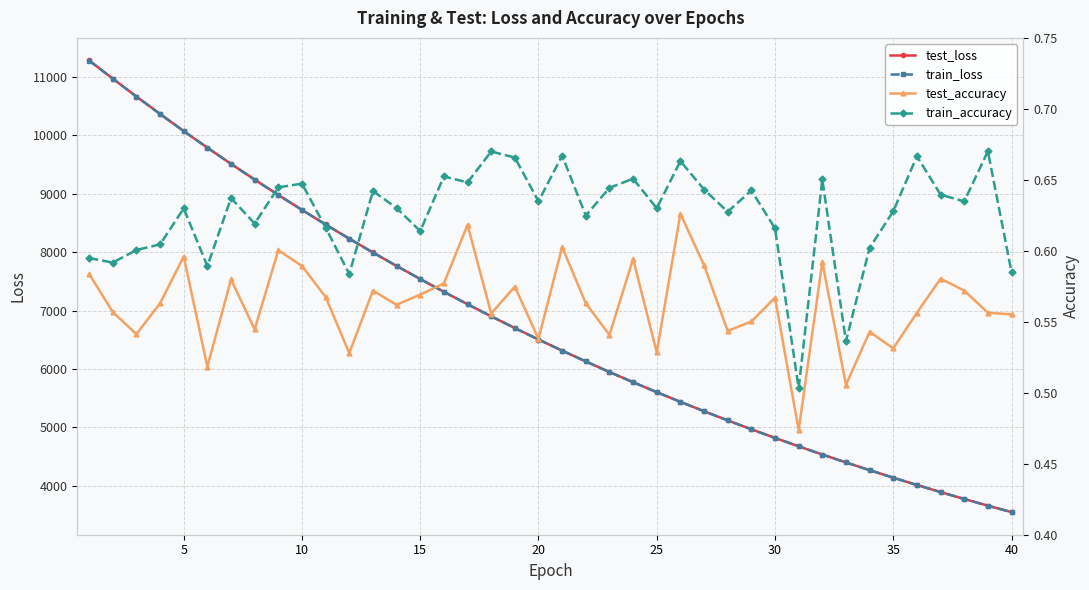

How many data points in train_loss are less than 6503?

20